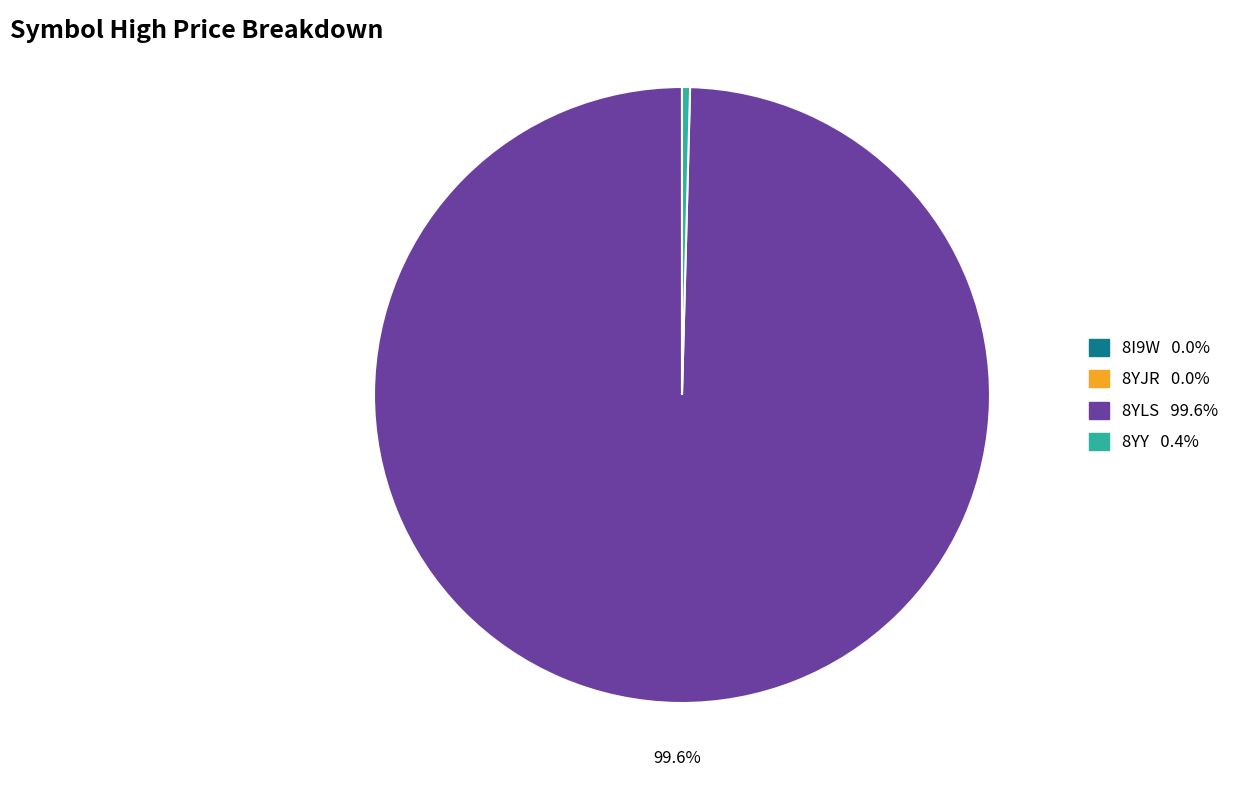

What portion of the pie excludes 8YLS?

0.4%